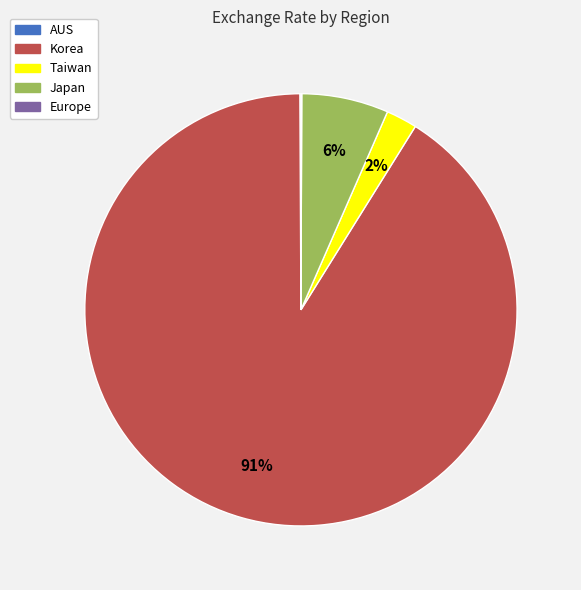

To the nearest percent, what is the average slice percentage?

20%